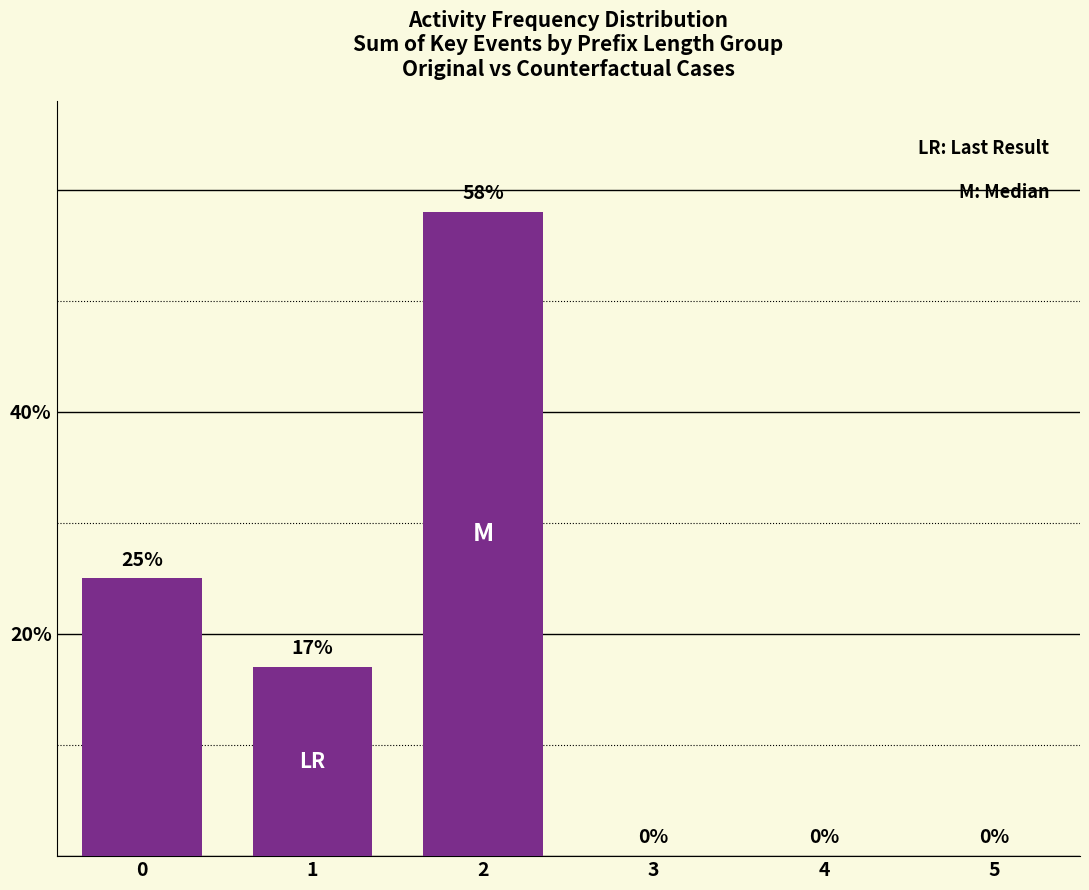

Reading left to right, what are all the values shown in this chart?

0=25	1=17	2=58	3=0	4=0	5=0